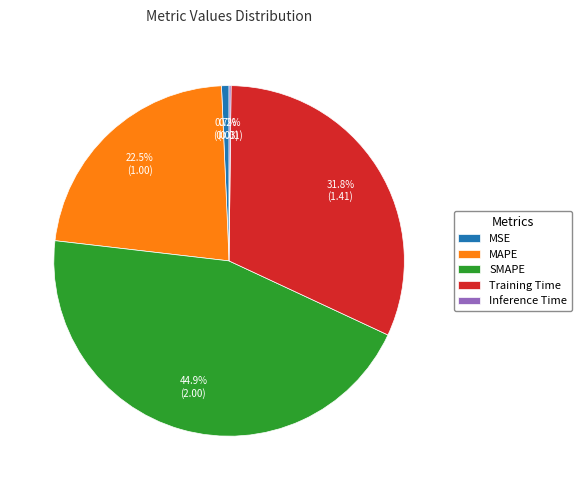

Combined, what portion of the pie is MSE and Training Time?

32.5%